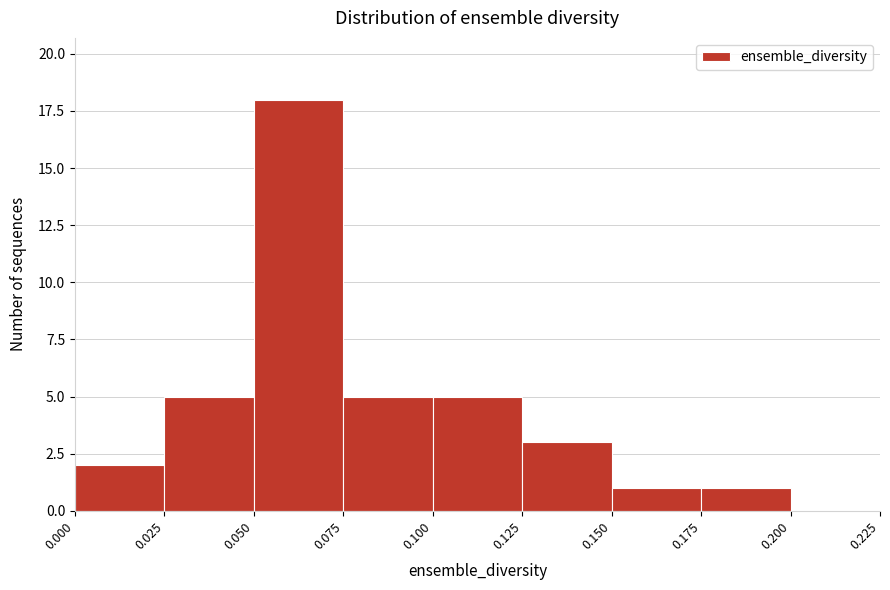

What is the height of the bar covering 0.000 to 0.025 on the x-axis? The values are not printed on the chart, so give them approximately, as read against the axis.

2